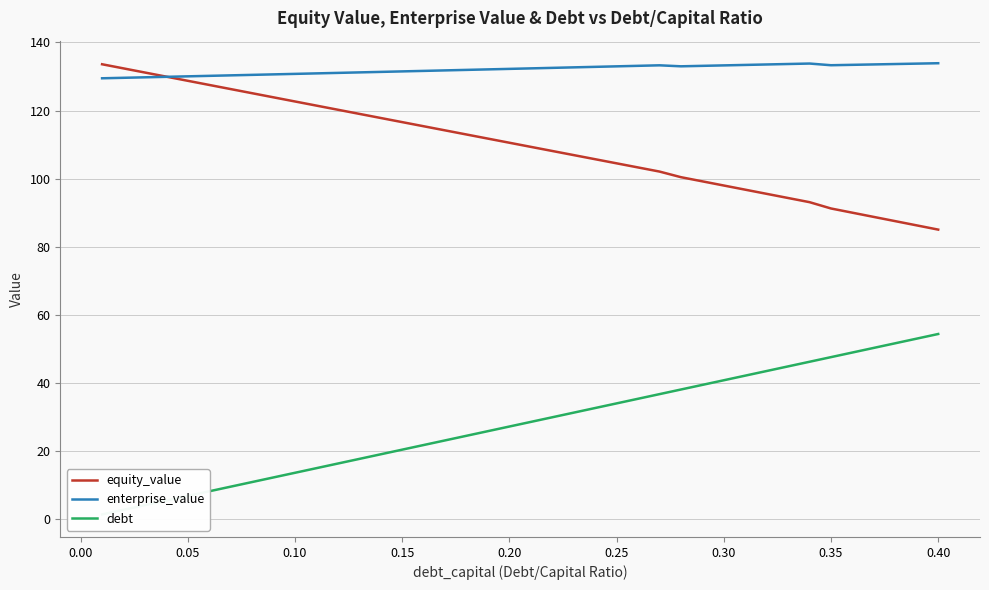

What is the lowest value of the enterprise_value series?

129.5